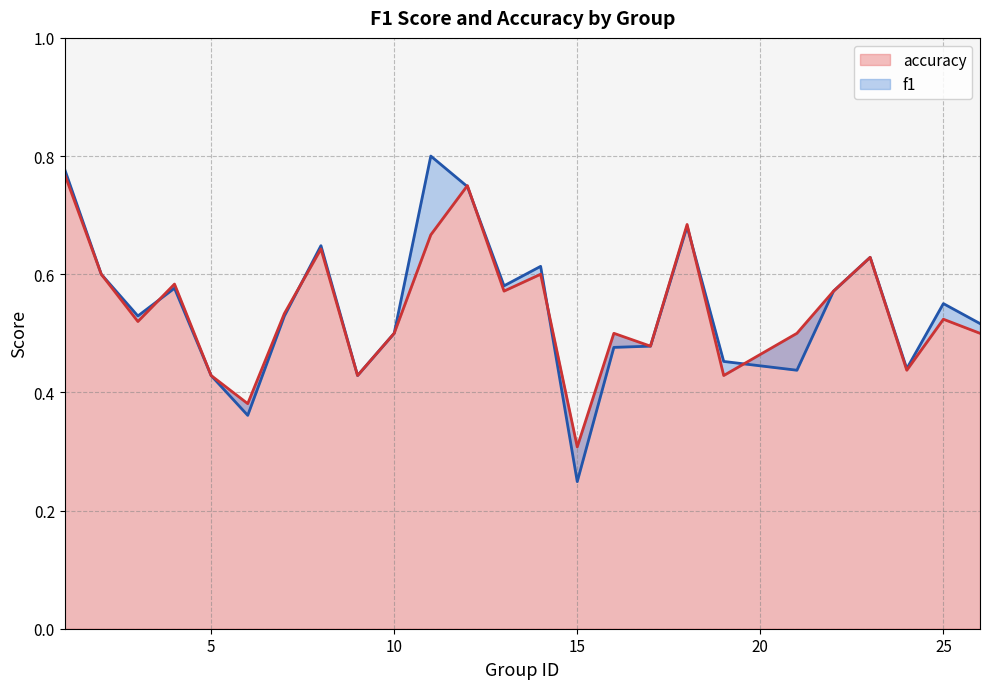

How many lines are shown in the chart?

2